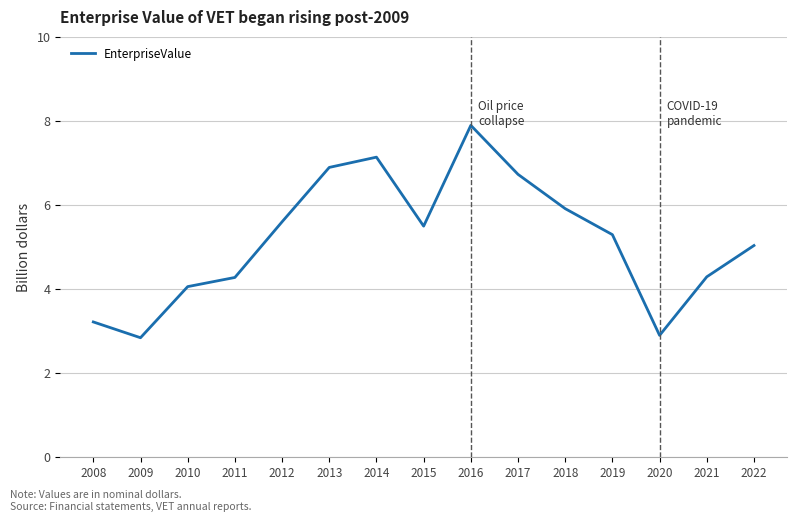

The chart shows a value of 4.7 at 2008. True or false?

False